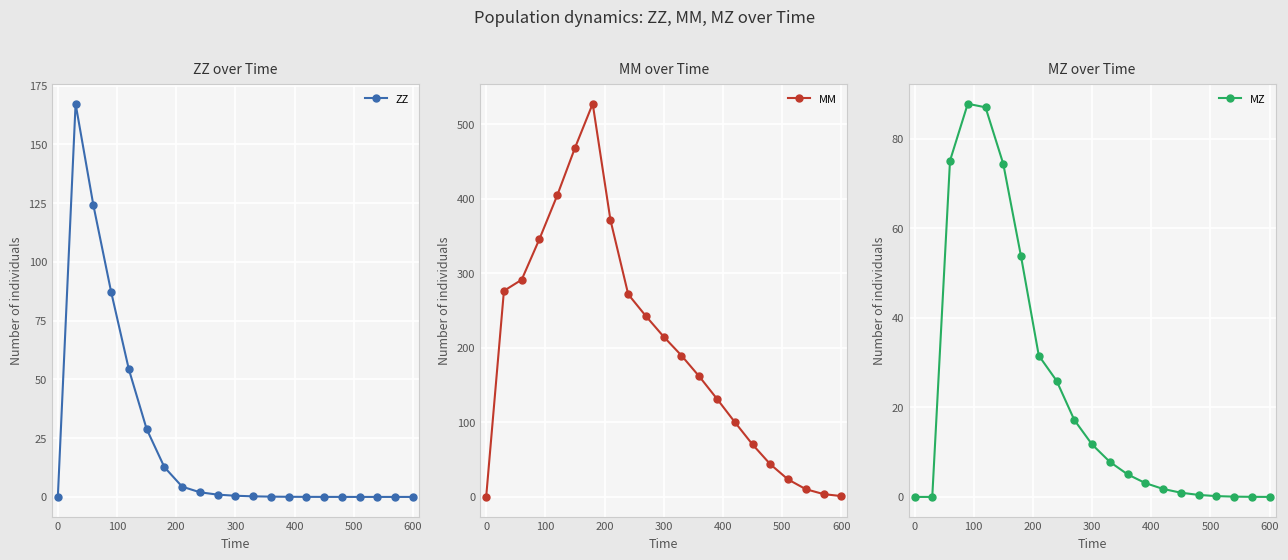

True or false: MM and MZ cross at least once.

False